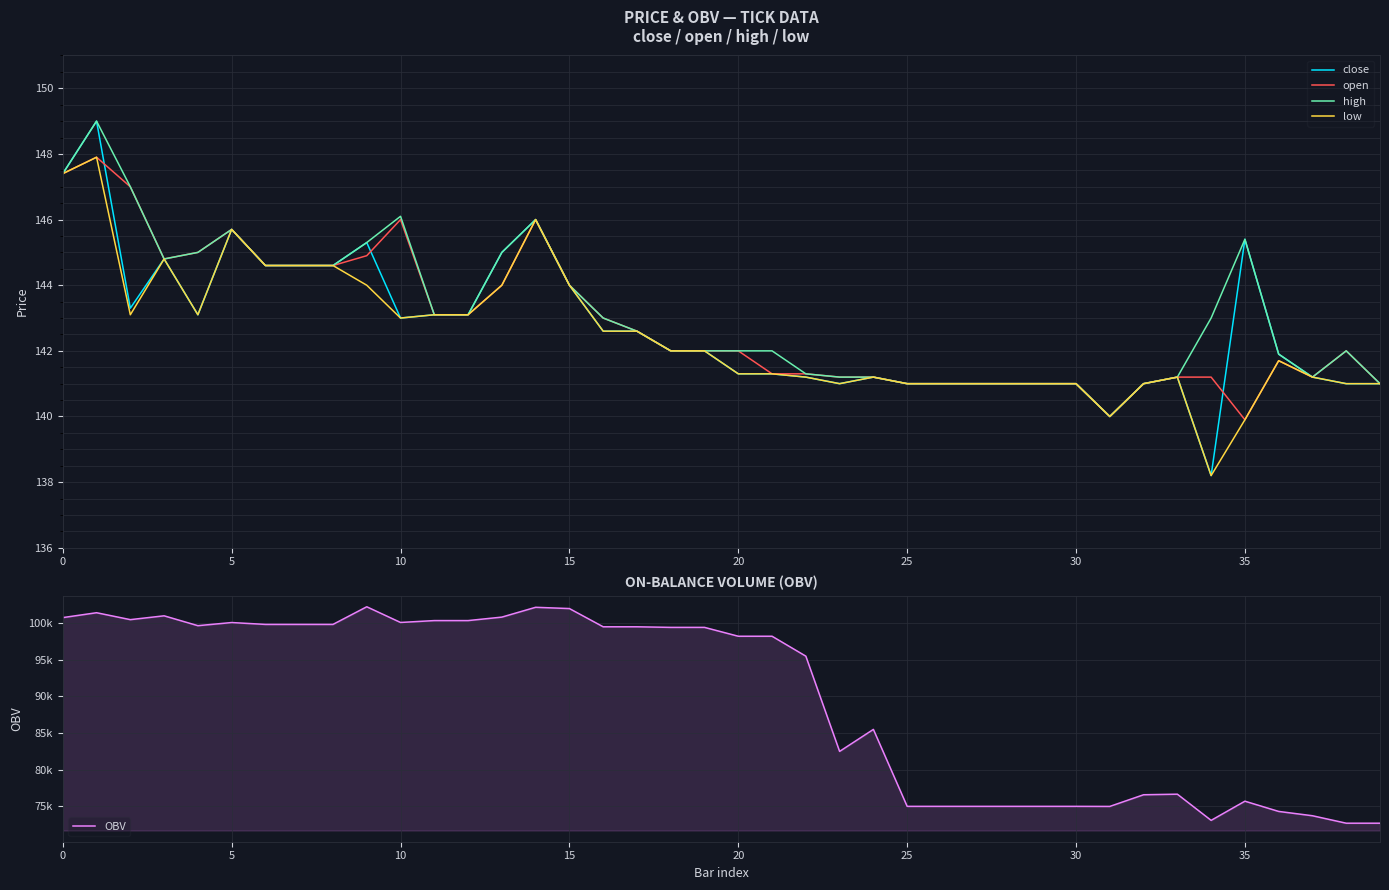

How many interior local peaks does the close series have?

8